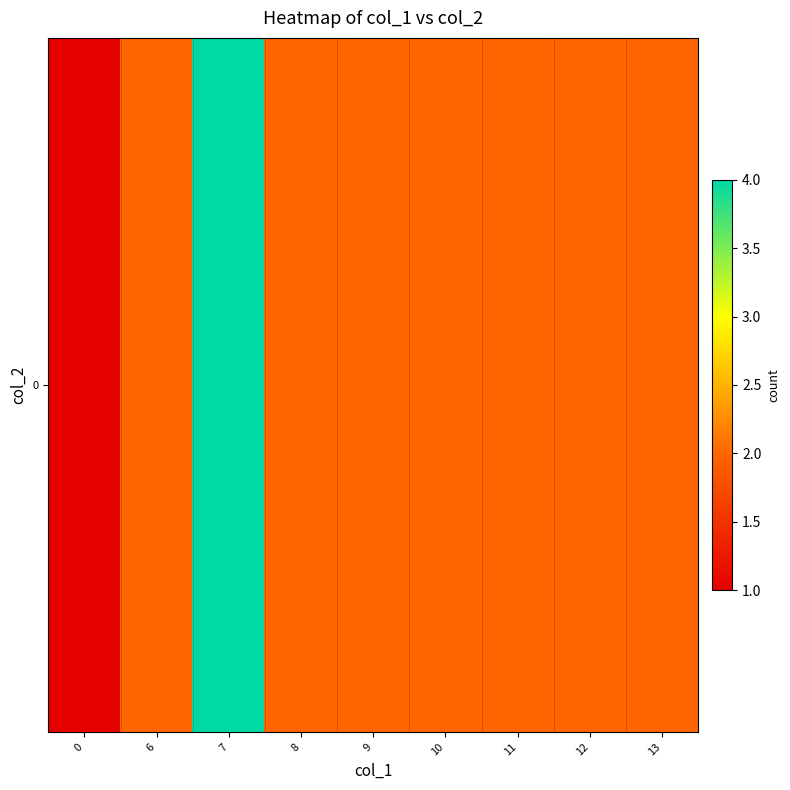

Rank the categories by value from lowest to highest.

0, 6, 8, 9, 10, 11, 12, 13, 7